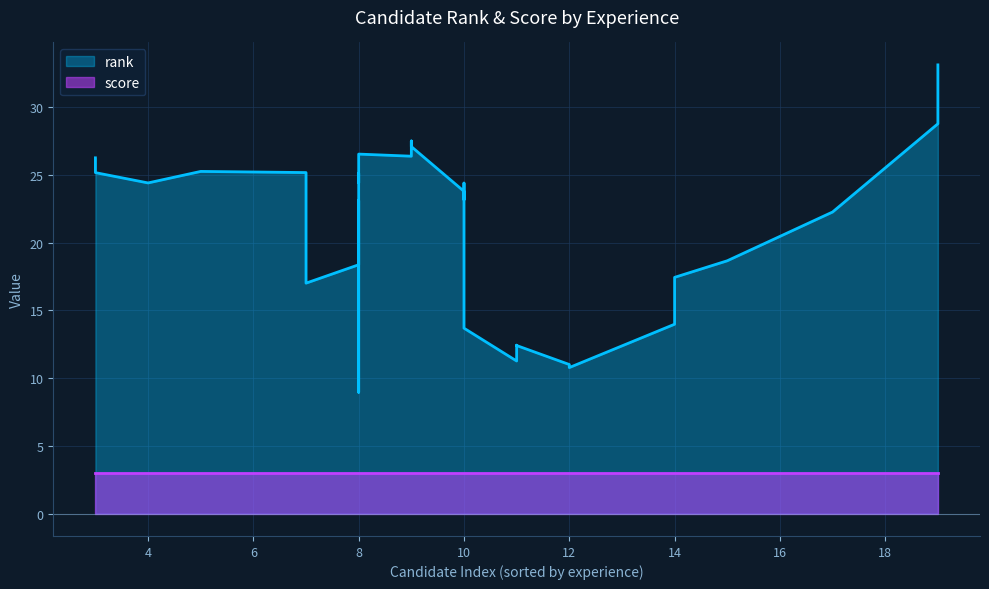

What is the average value of the score series?

3